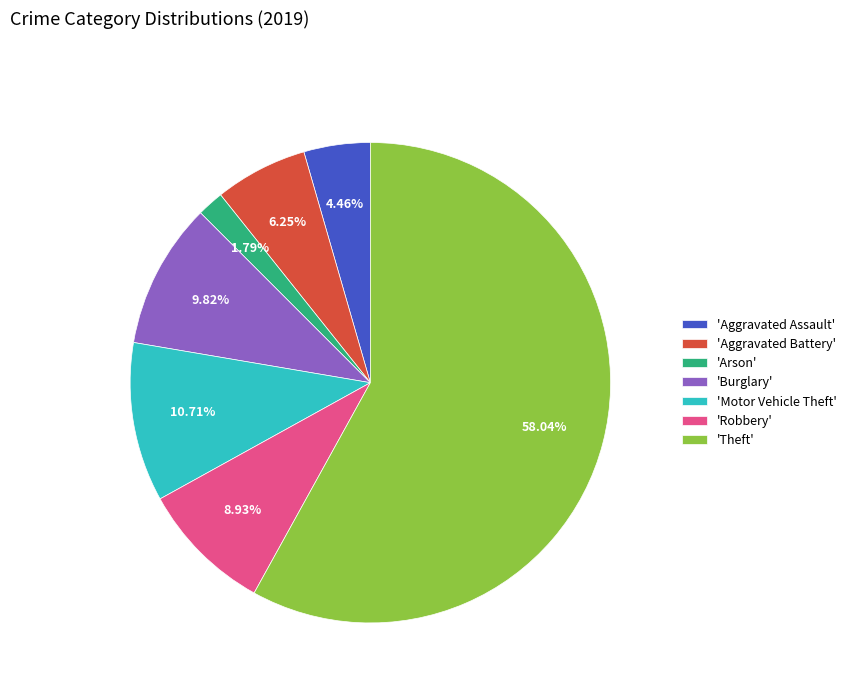

How many slices are in this pie chart?

7